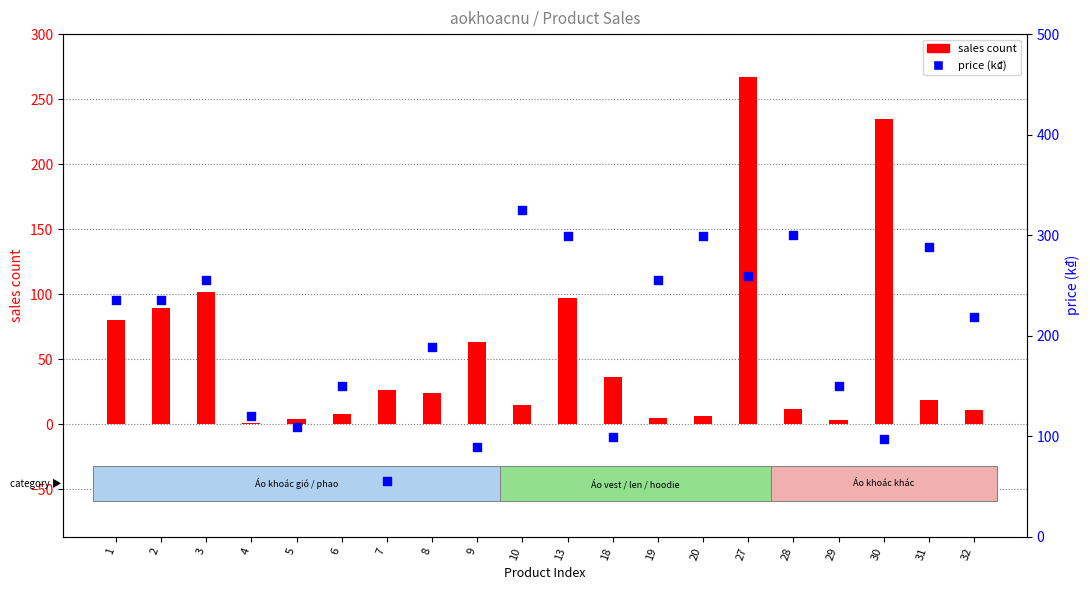

What are all the series names shown in the legend?

sales count, price (k₫)